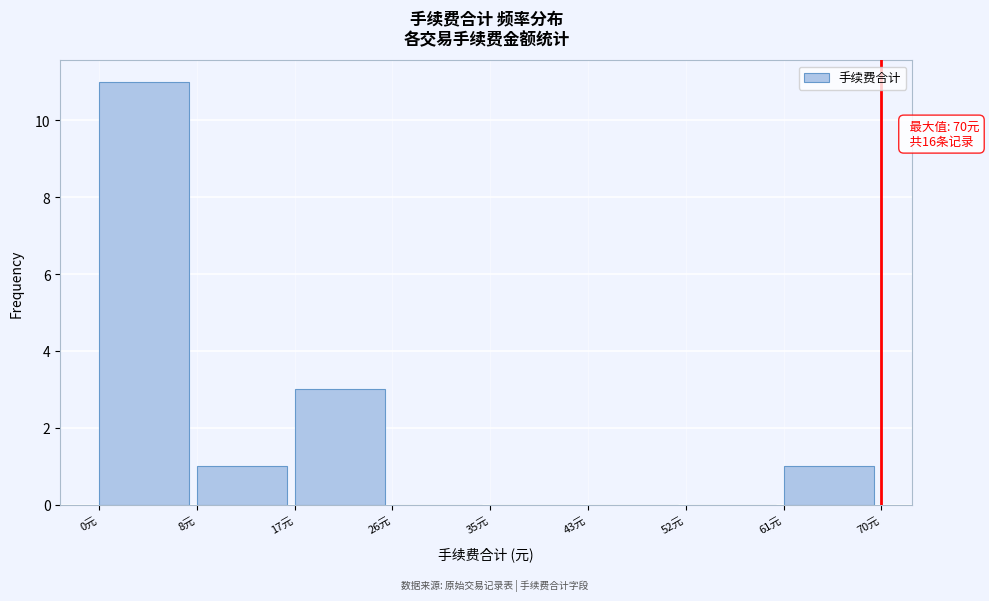

Over which range of the x-axis is the bar tallest?

0 to 9